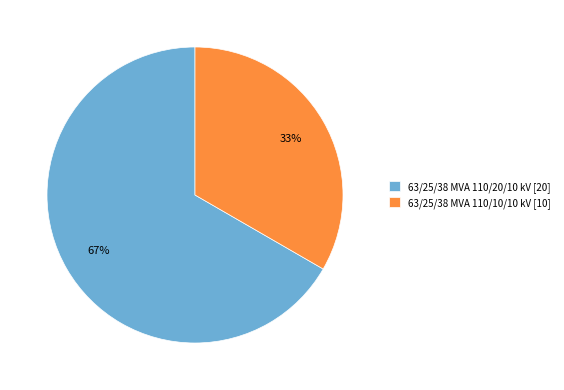

Is 63/25/38 MVA 110/10/10 kV the majority of the pie?

No